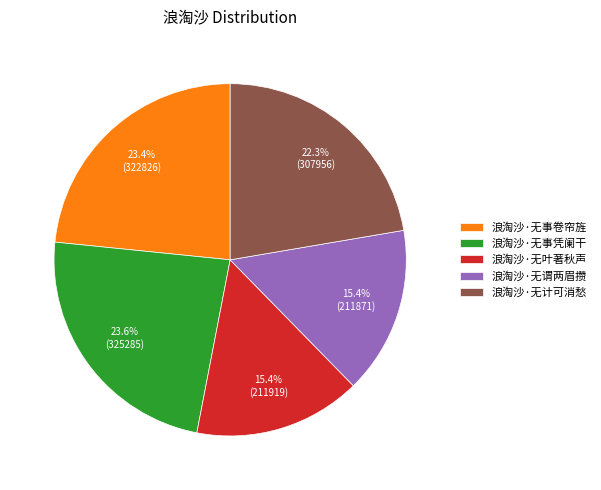

Approximately how many times larger is the value at 浪淘沙·无计可消愁 compared to 浪淘沙·无事卷帘旌?

1.0